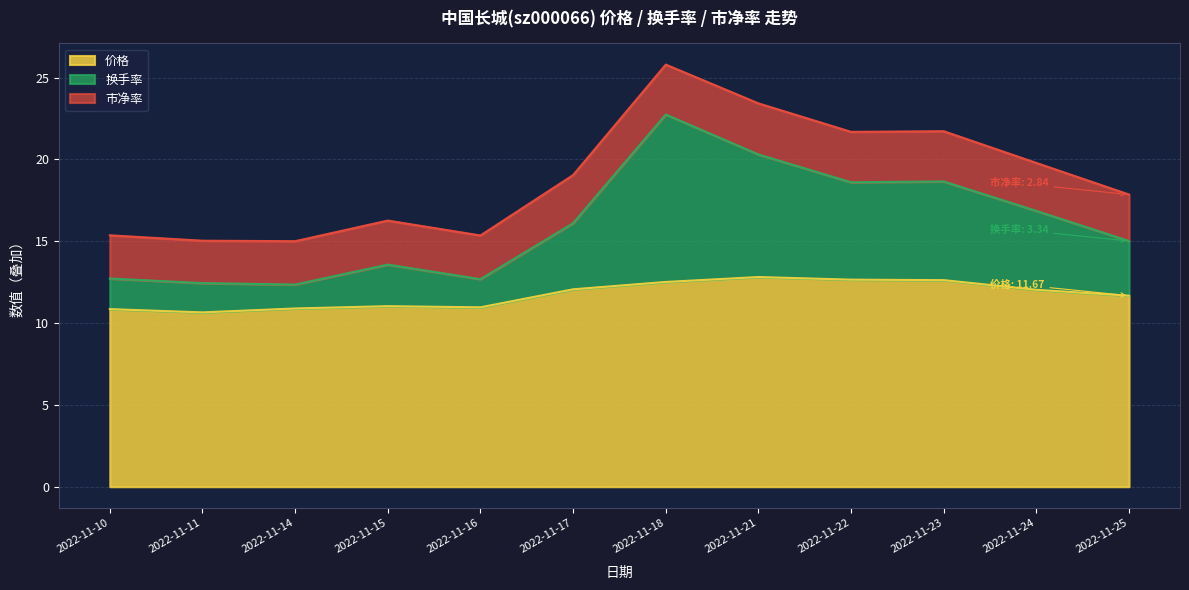

Does the chart have visible grid lines?

Yes